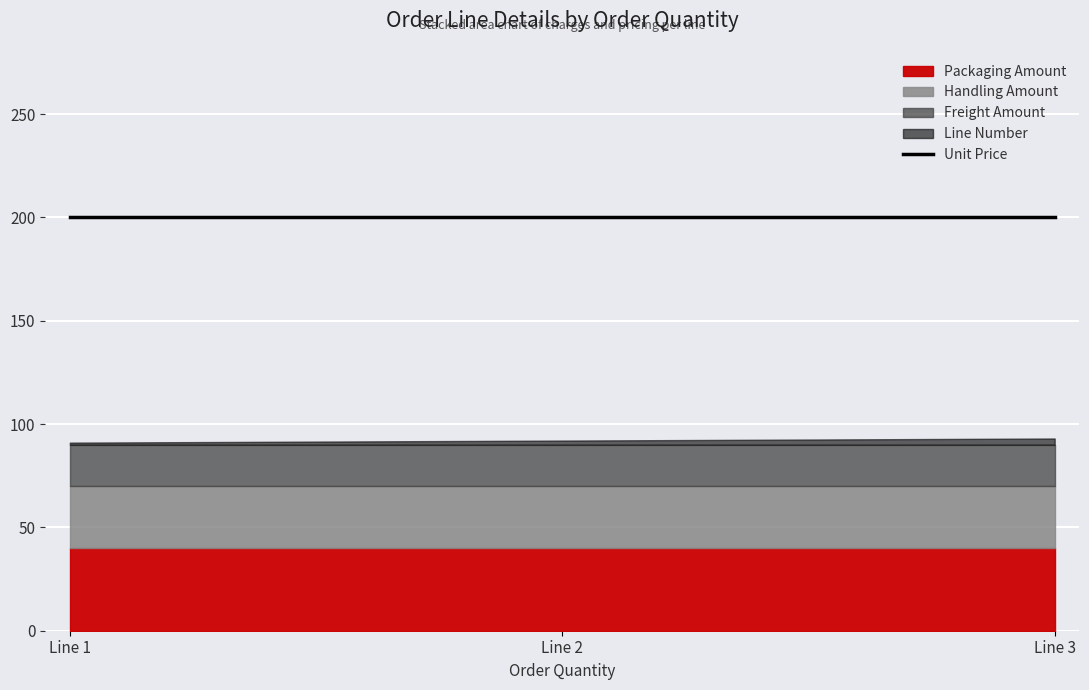

How many series are shown in this chart?

5